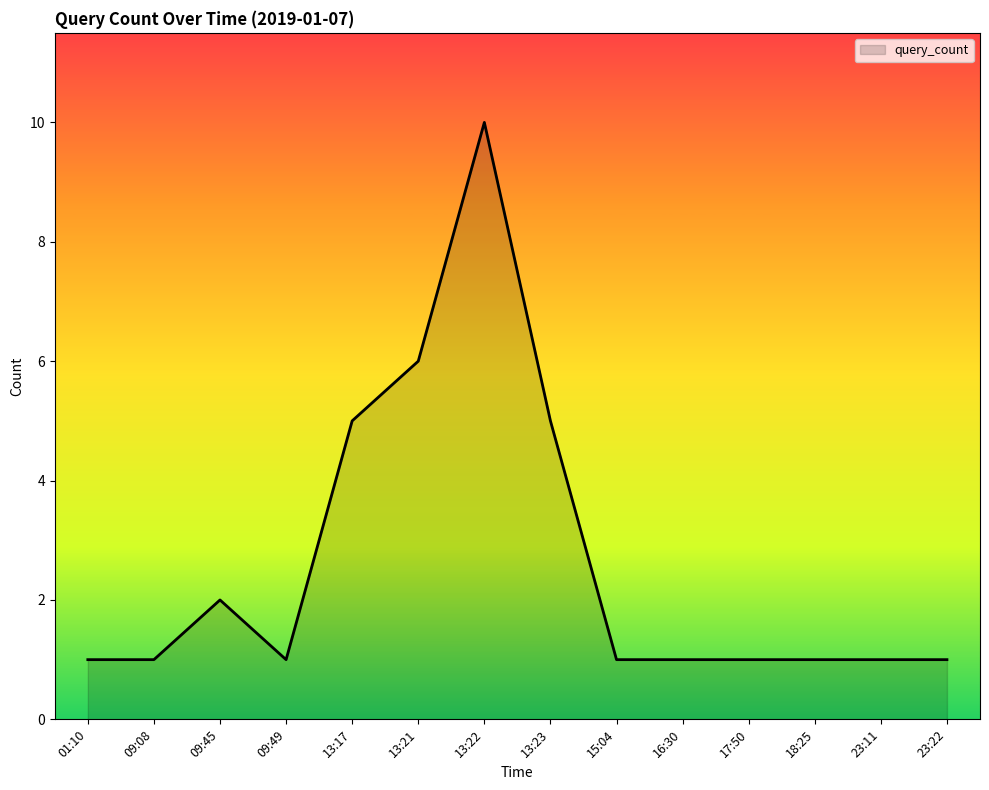

What is the minimum value shown in the chart?

1